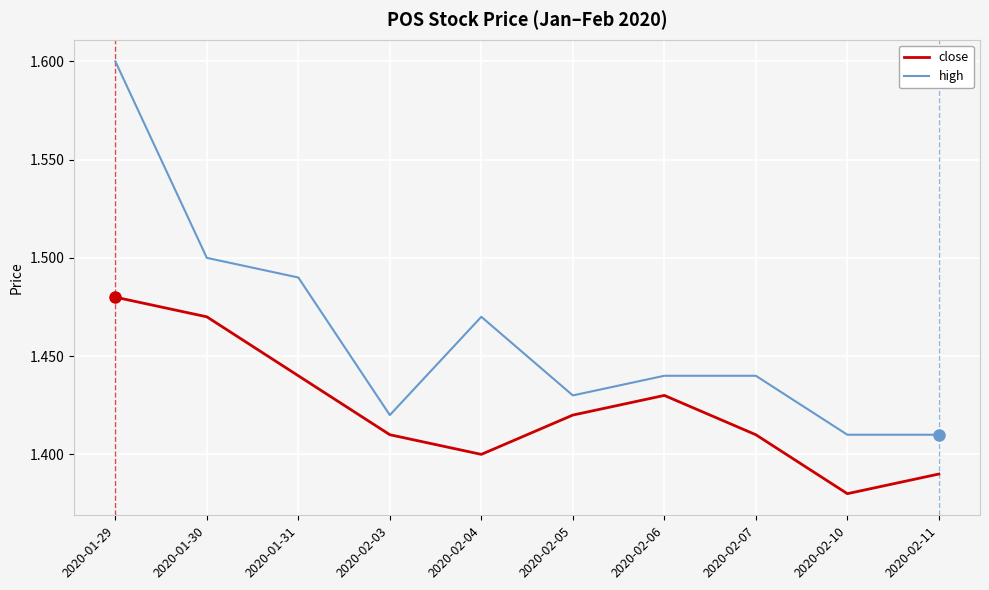

Where is the first local minimum for close?

2020-02-04